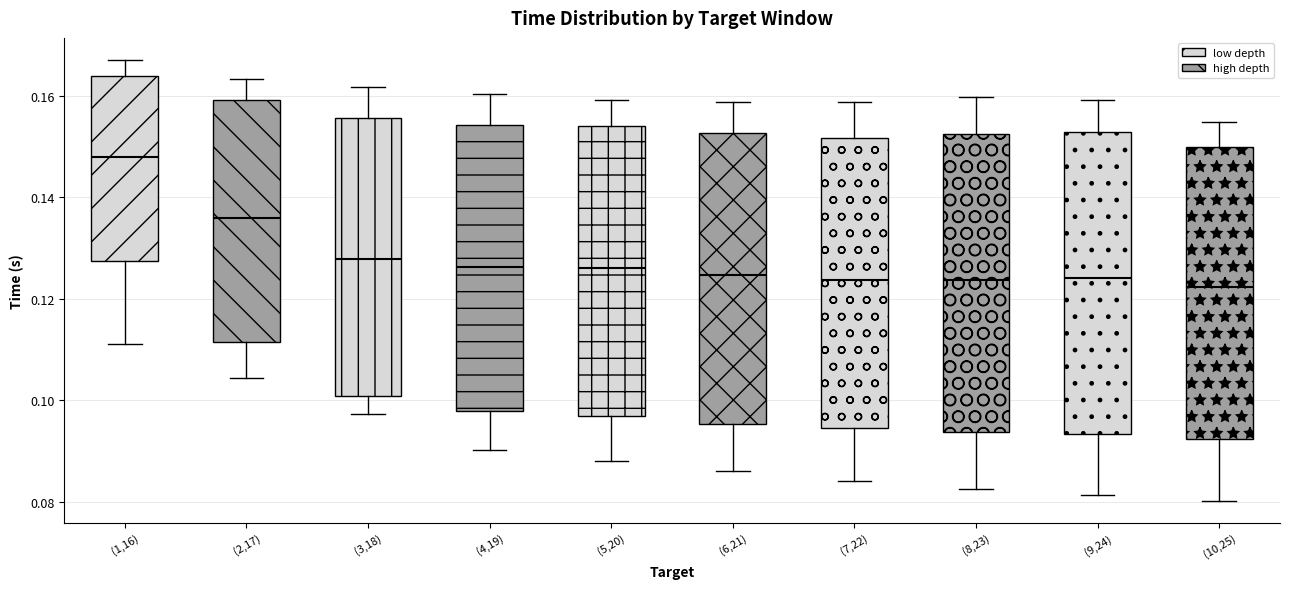

Where is the lower edge of the box for (3,18) on the y-axis? The values are not printed on the chart, so give them approximately, as read against the axis.

0.100